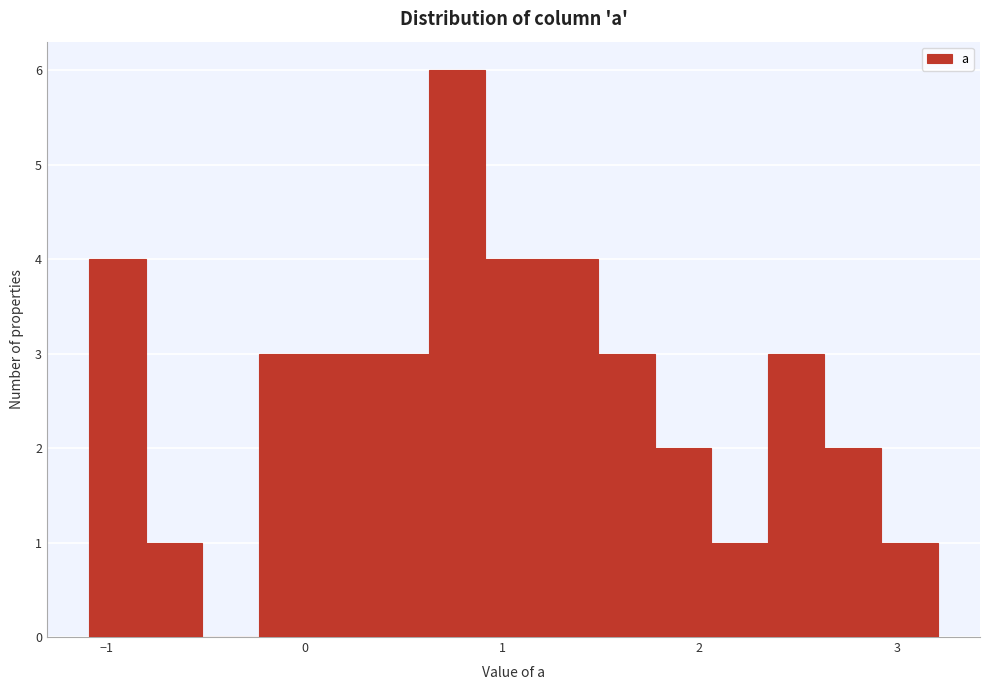

Read against the x-axis, roughly where is the centre of the tallest bar?

0.8